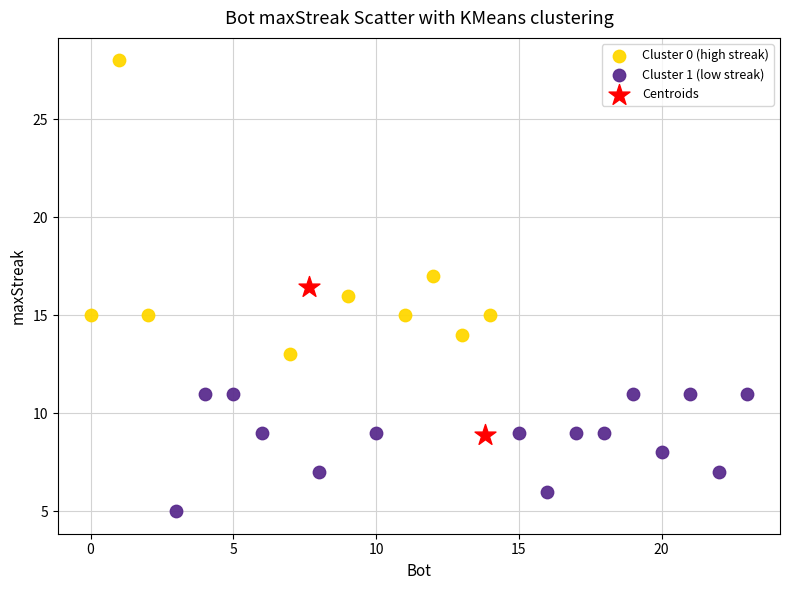

Which series contains the highest Y value?

Cluster 0 (high streak)